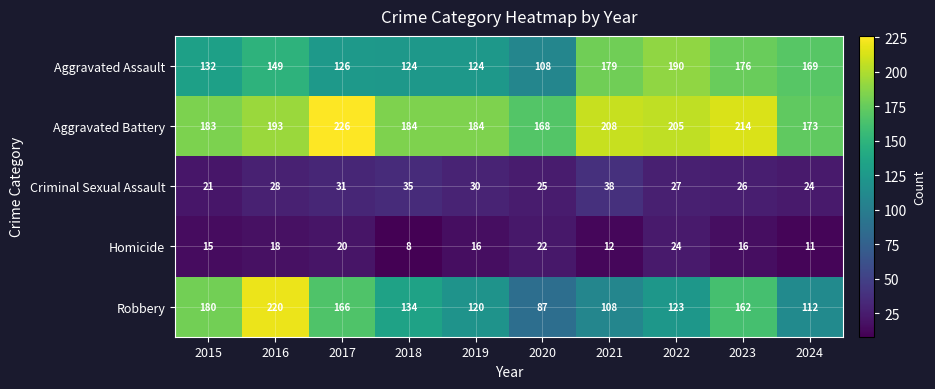

Which series changed the most between 2017 and 2020?

Robbery